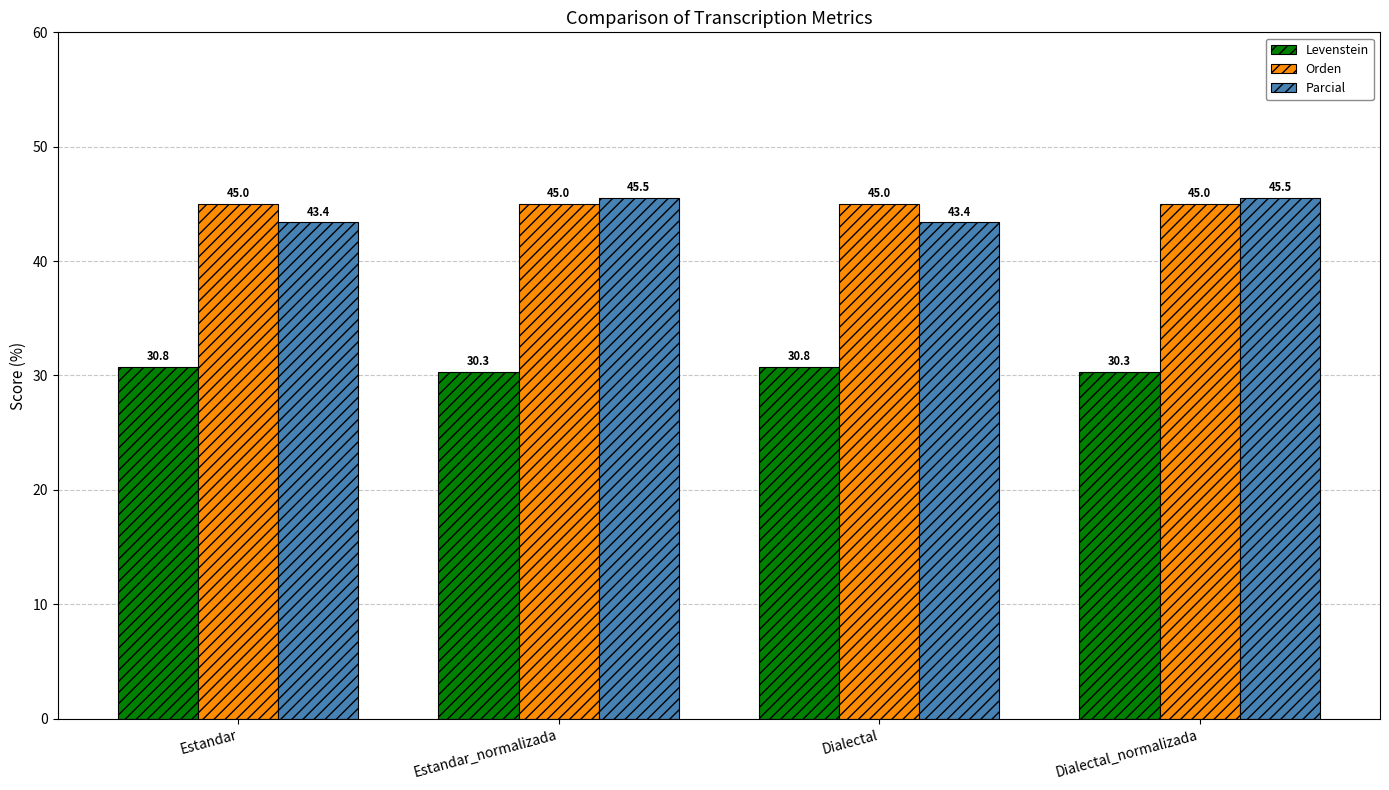

What is the difference between the second highest and second lowest values in the Levenstein series?

0.4